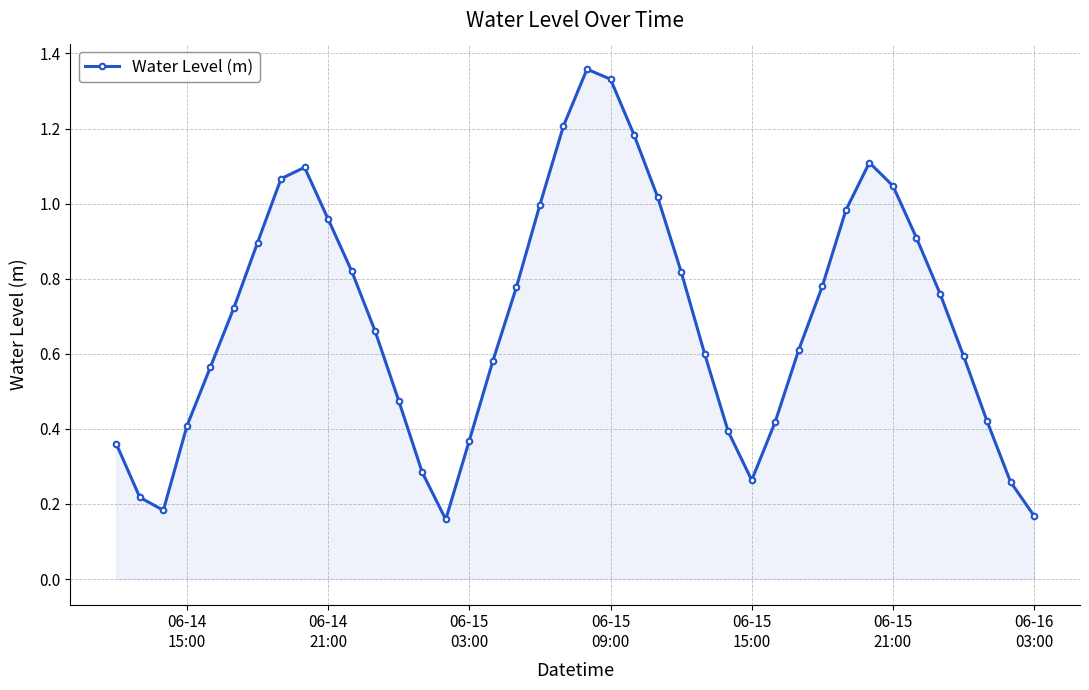

True or false: there are more than 2 points higher than both neighbors.

True